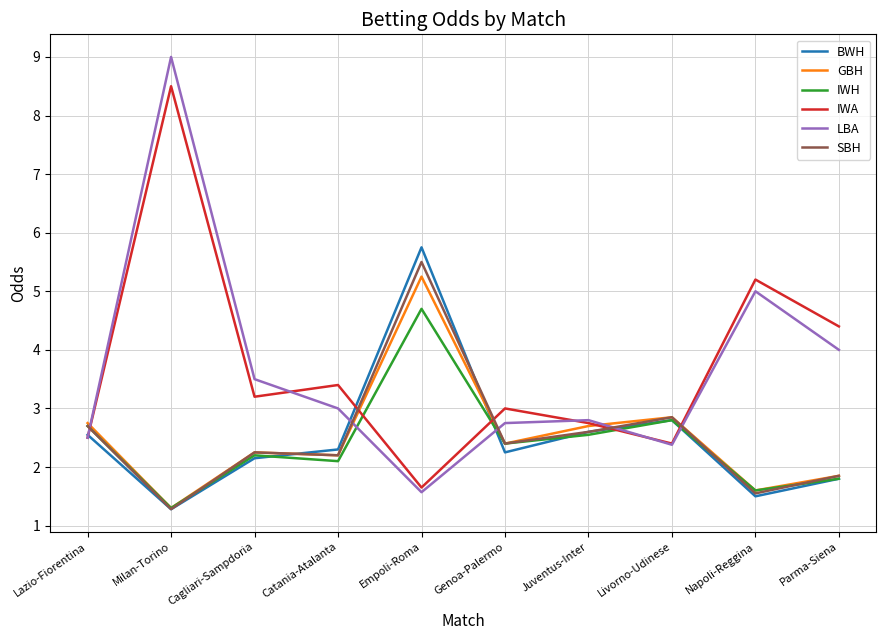

What position from the left is Cagliari-Sampdoria?

3